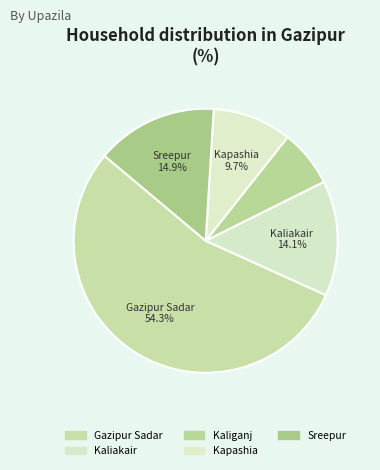

To the nearest percent, what percentage of the pie is Sreepur?

15%